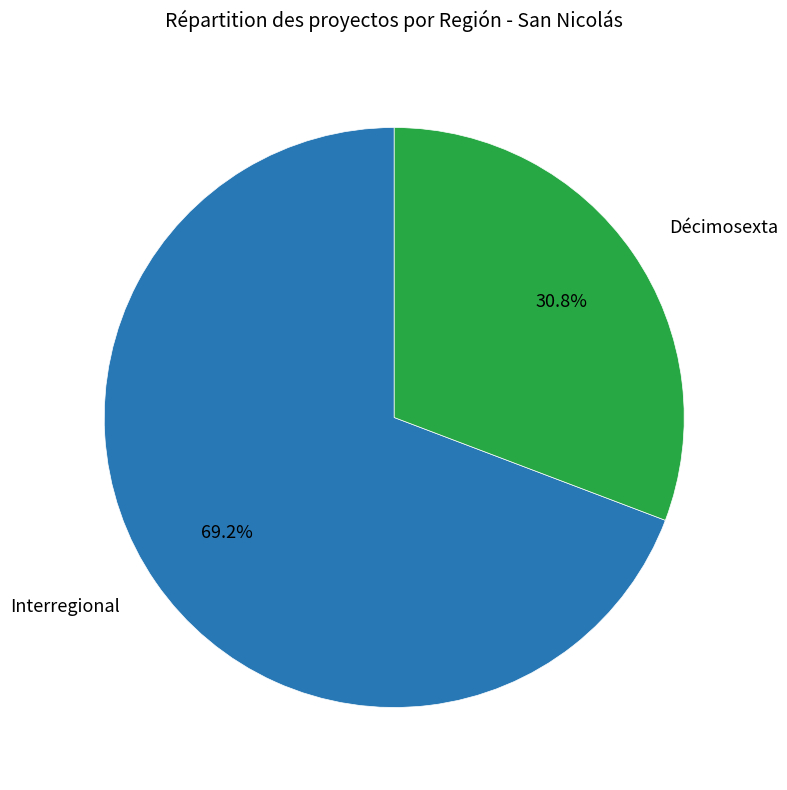

What is the total percentage of Interregional and Décimosexta?

100.0%